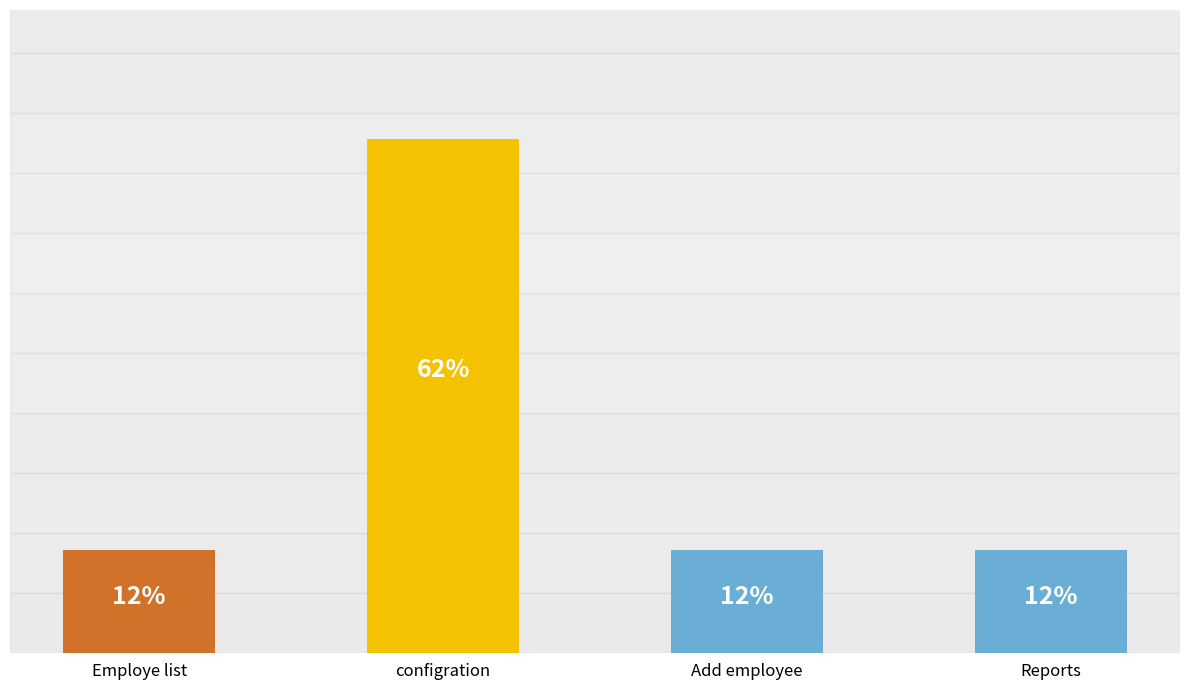

Count the values in the range 1 to 5.

4